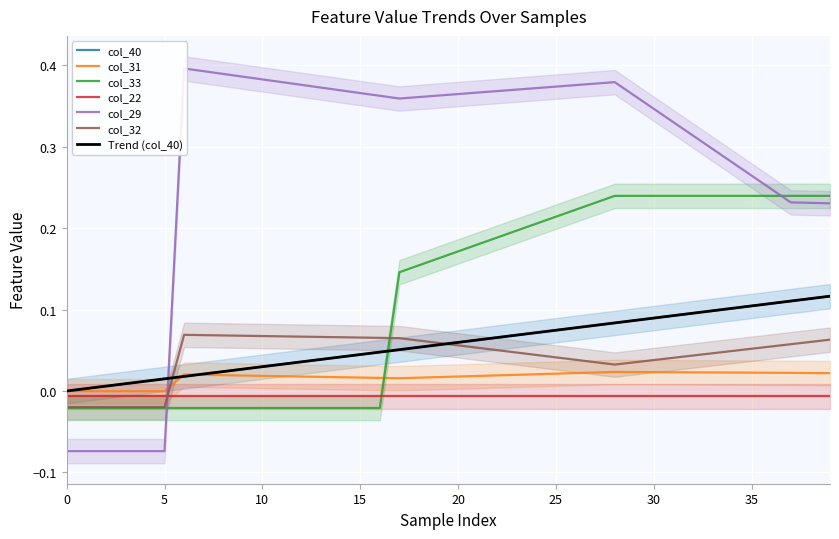

Does the chart display data point markers on the line(s)?

No